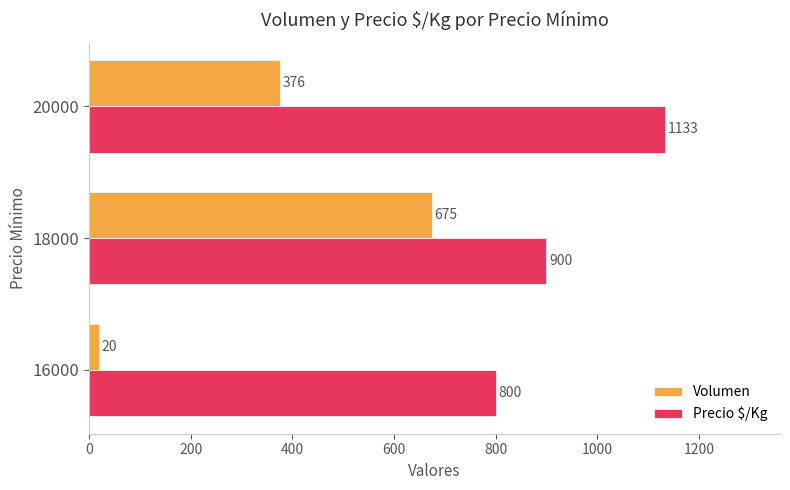

Count the Precio $/Kg values in the range 800 to 1133.

3